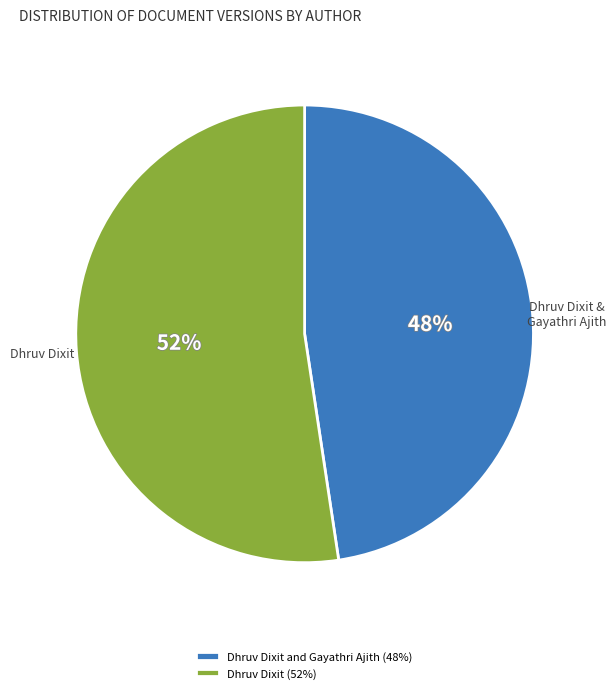

Is it true that Dhruv Dixit (52%) is 62% of the pie?

False